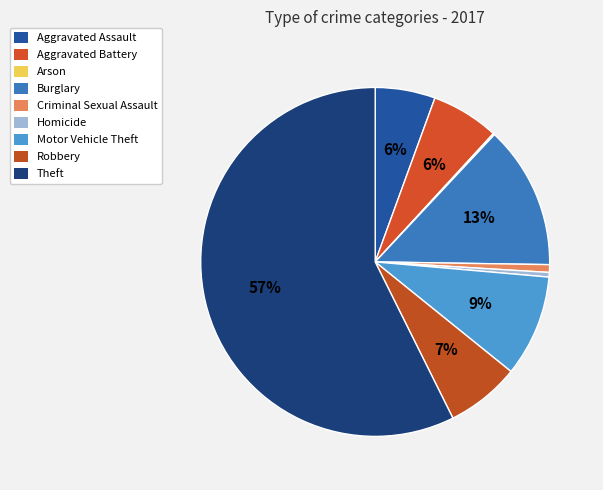

What is the smallest slice in the pie chart?

Arson